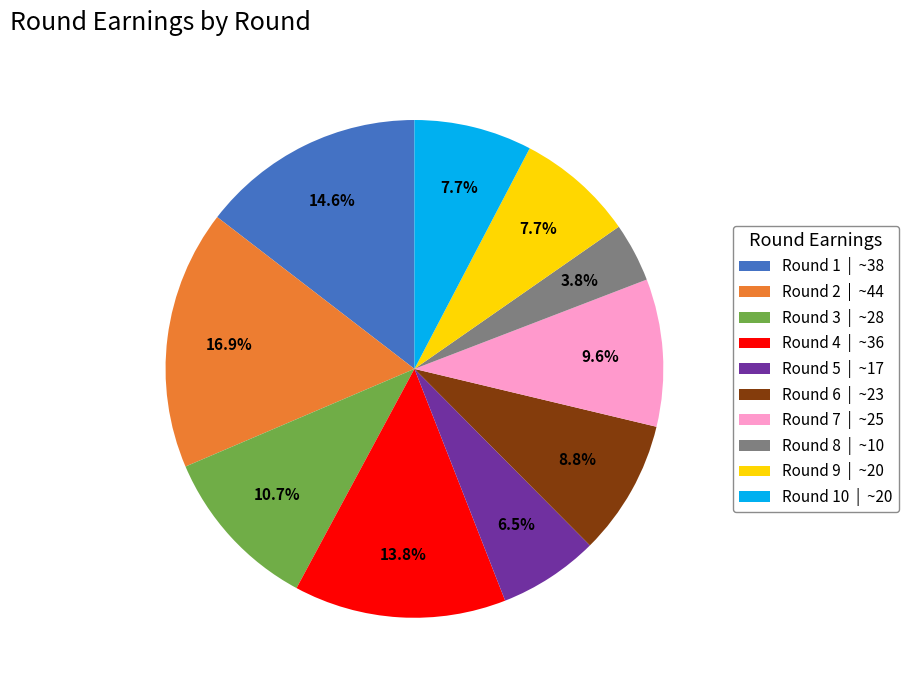

What is the largest slice in the pie chart?

Round 2 | ~44